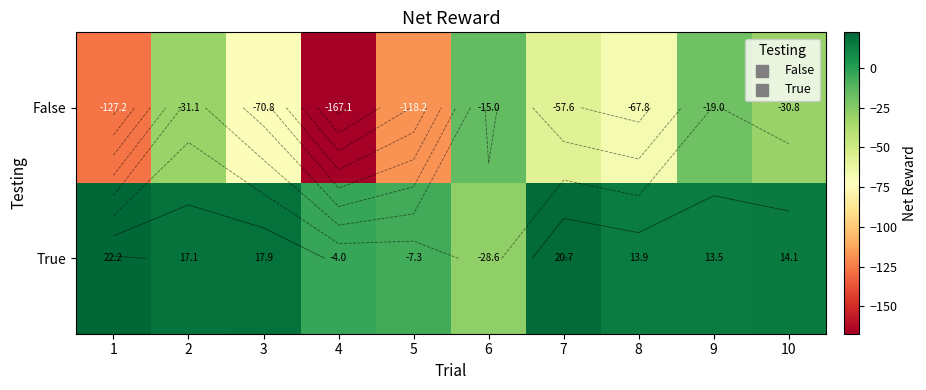

What is the minimum value shown in the chart?

-167.1